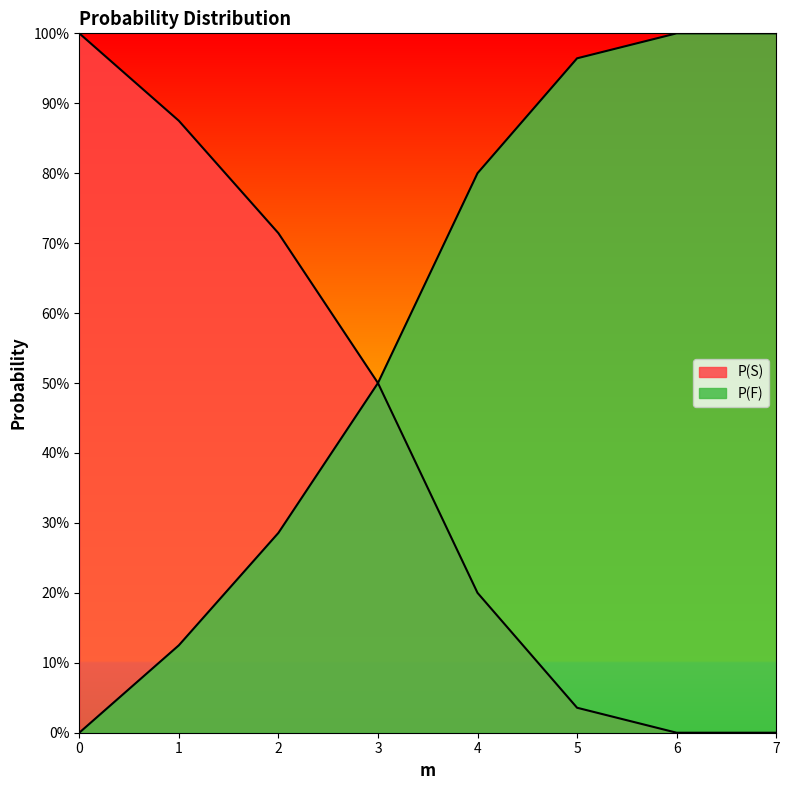

True or false: P(S) has more than 2 interior local peaks.

False